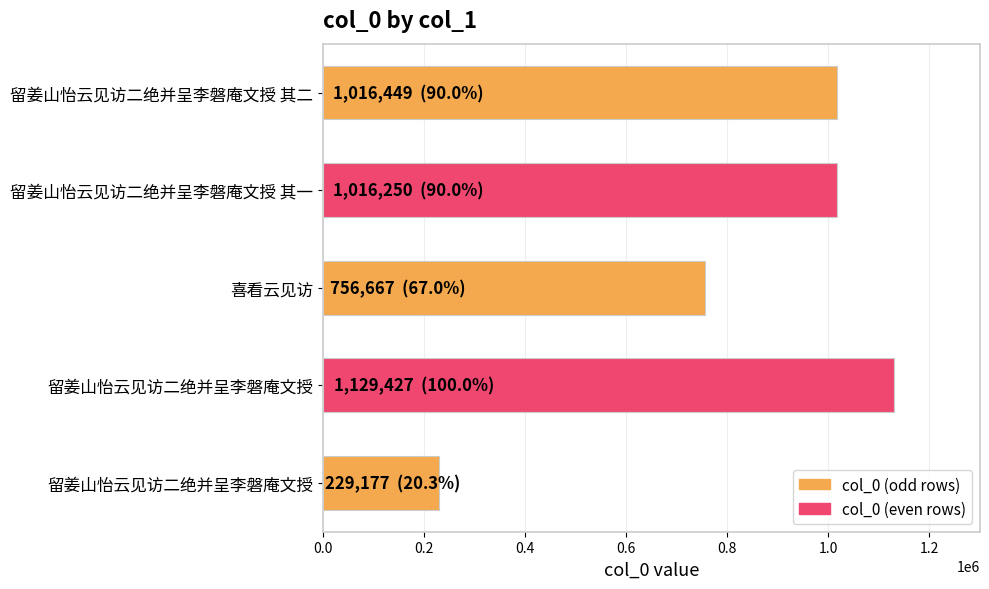

How many bars are there in total?

5